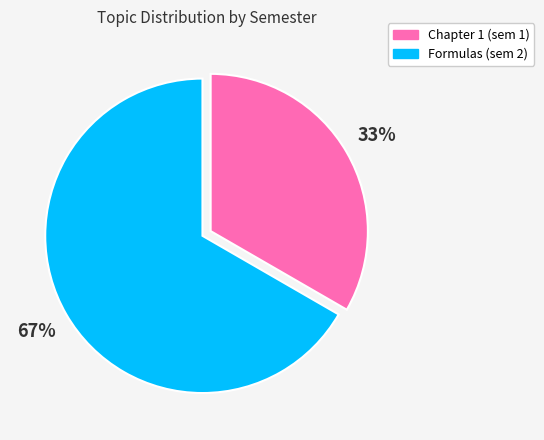

To the nearest percent, what is the average slice percentage?

50%